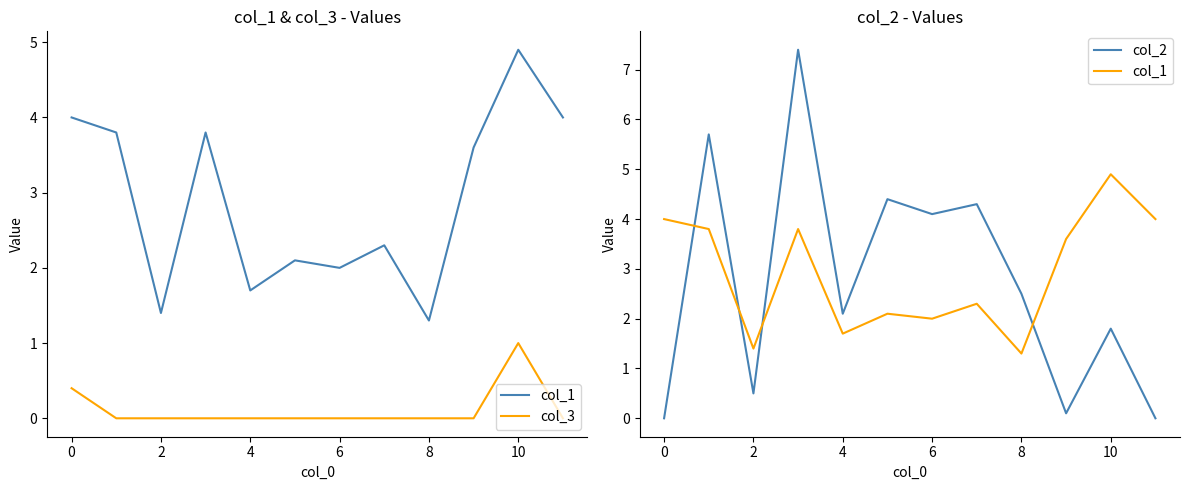

What is the label of the 10th point from the left?

9